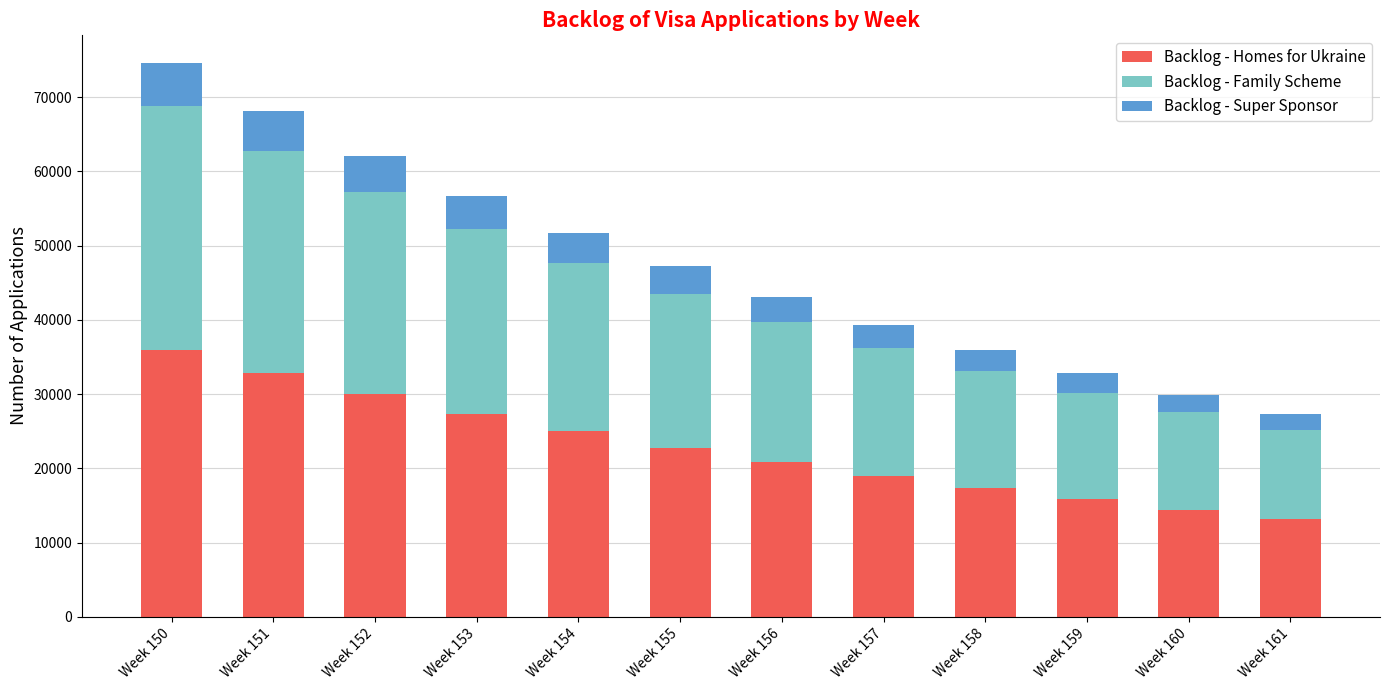

At which category is the sum across all series the highest?

Week 150